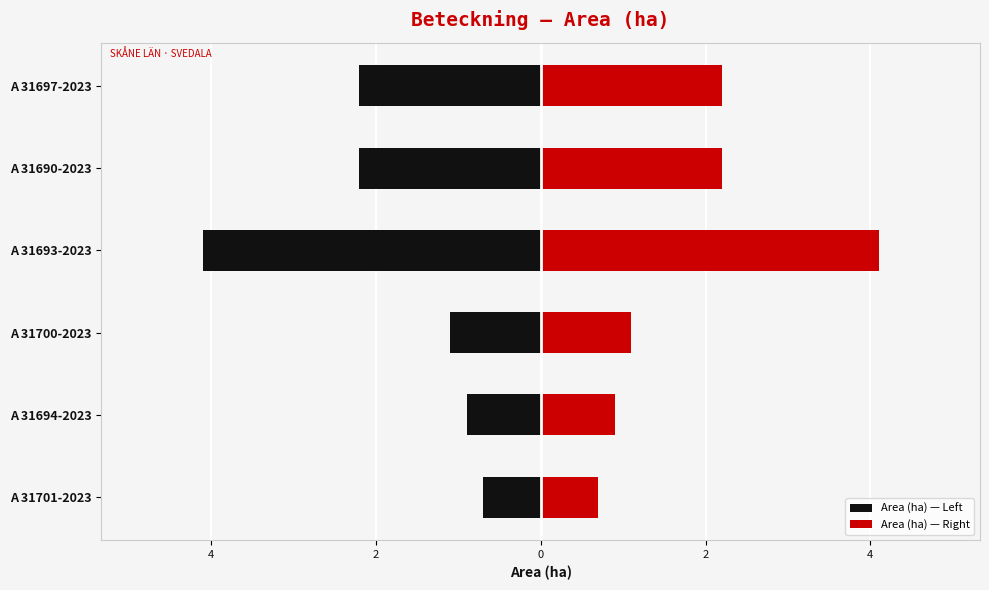

Reading right to left, list all the values displayed in this chart.

Area (ha) — Left: -2.2	-2.2	-4.1	-1.1	-0.9	-0.7
Area (ha) — Right: 2.2	2.2	4.1	1.1	0.9	0.7